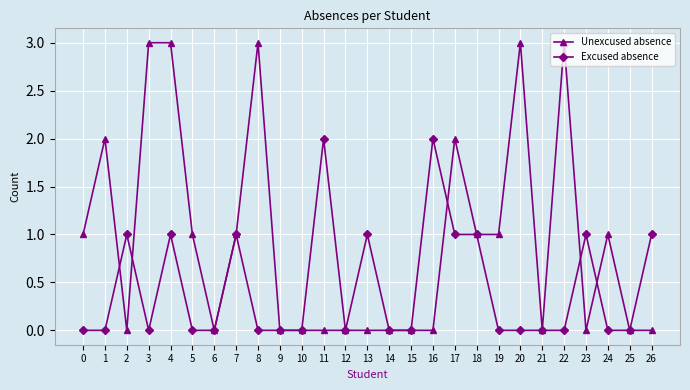

What is the value of the Unexcused absence point at the 23rd from the left?

3